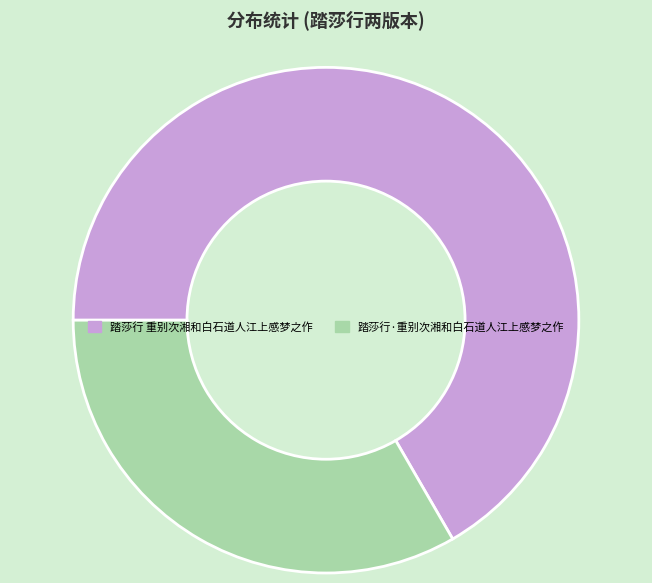

True or false: 踏莎行 重别次湘和白石道人江上感梦之作 accounts for 67% of the total.

True